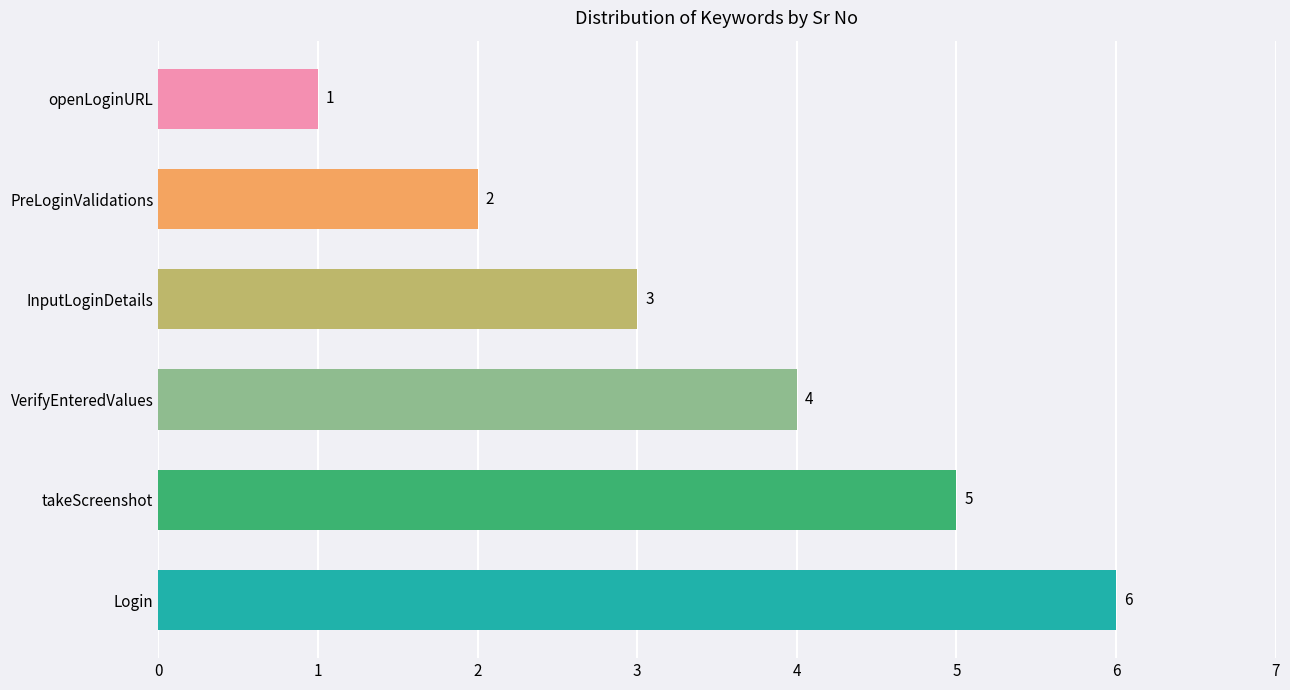

At which category does the chart reach its peak across all series?

Login